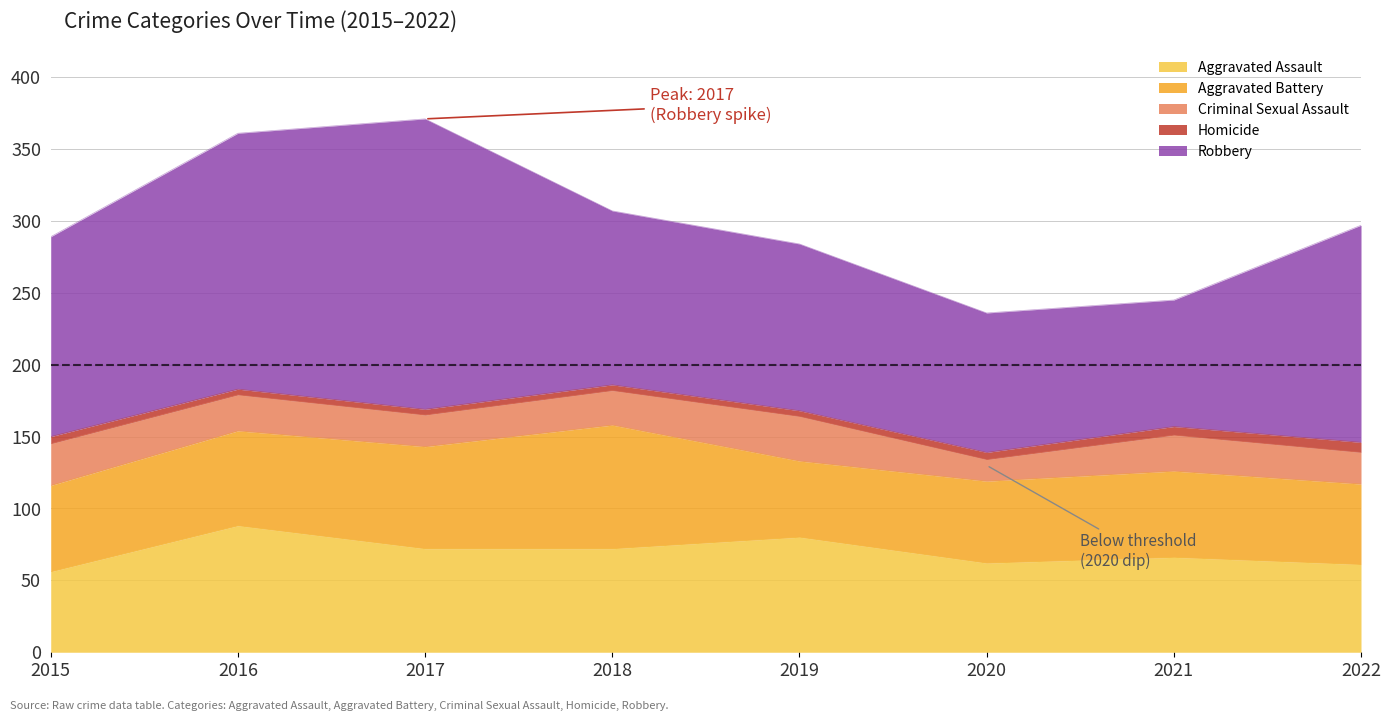

What is the difference between the maximum and second lowest values in the Aggravated Battery series?

30